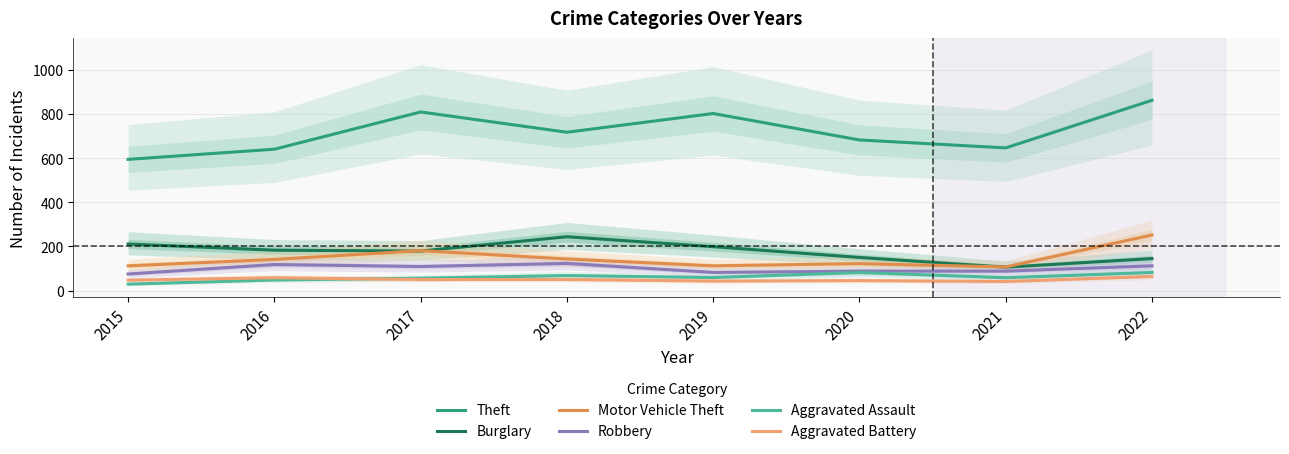

What is the average value of the Aggravated Assault series?

60